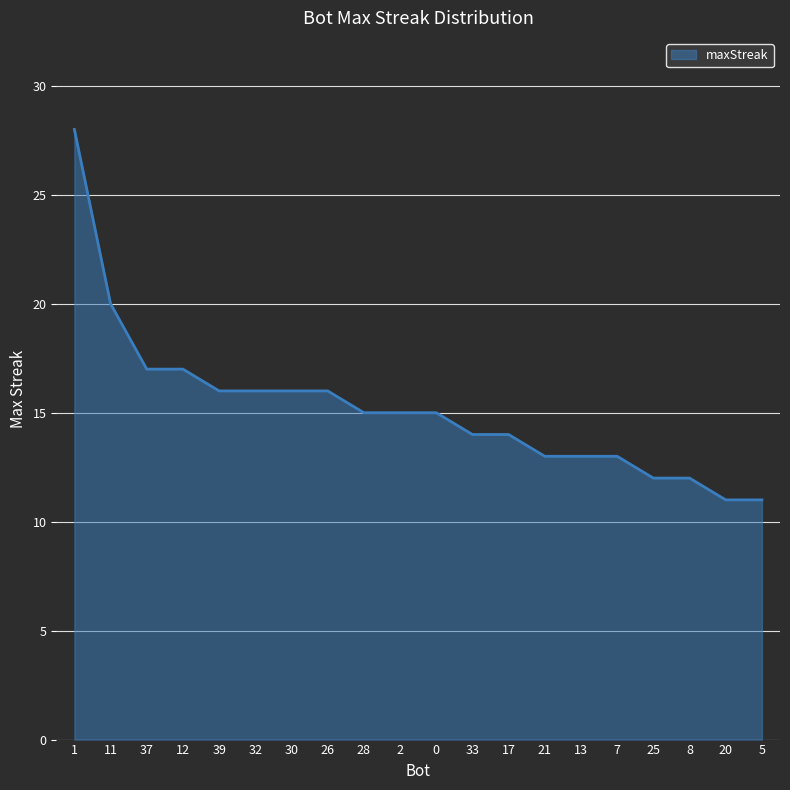

What is the change in value from 12 to 0?

-2